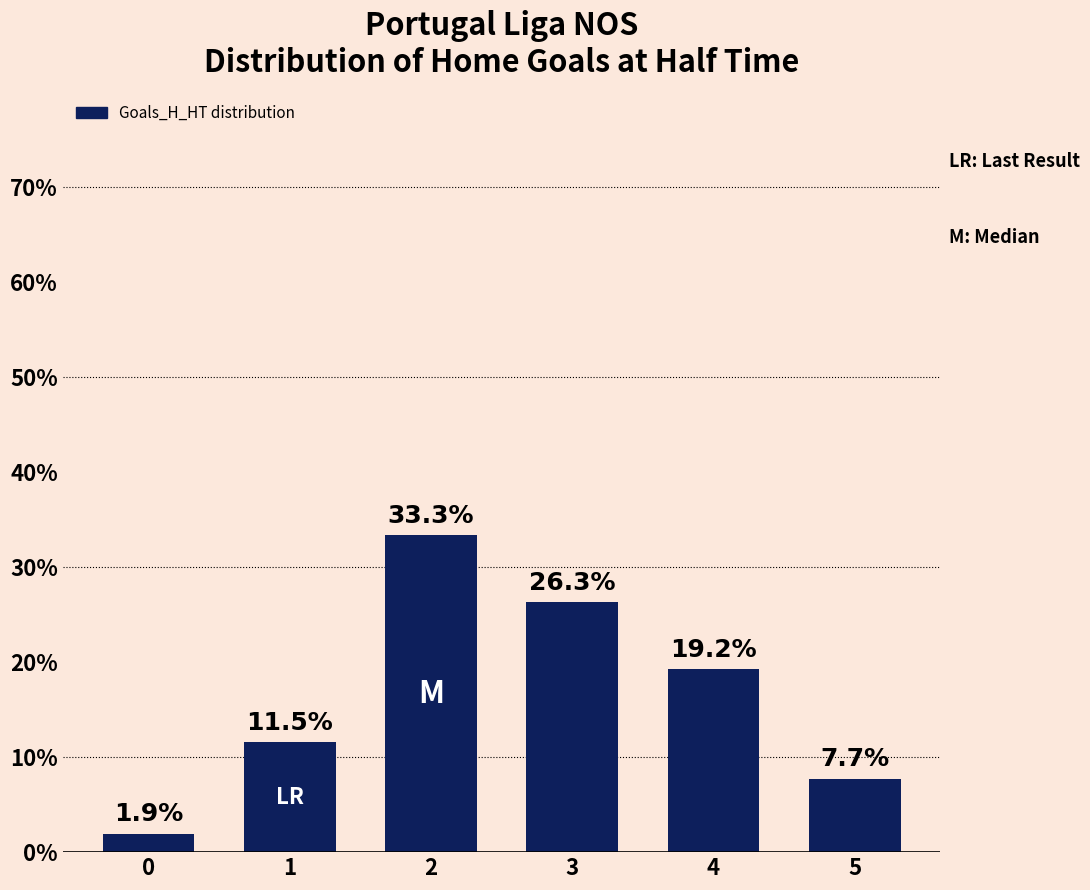

How many bars are there in total?

6